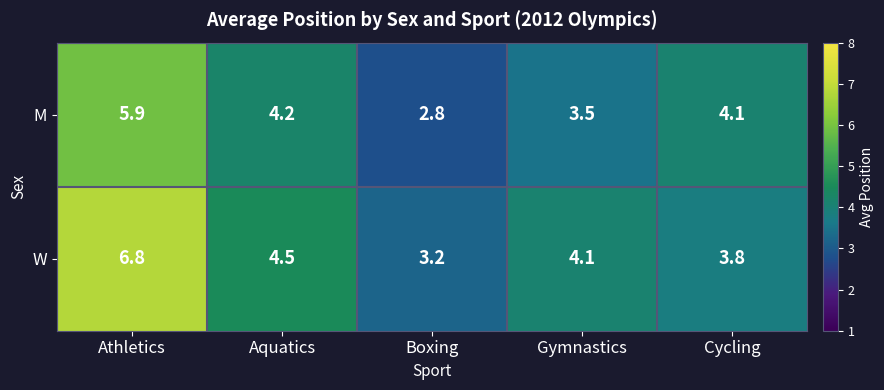

At which category is the sum across all series the highest?

Athletics